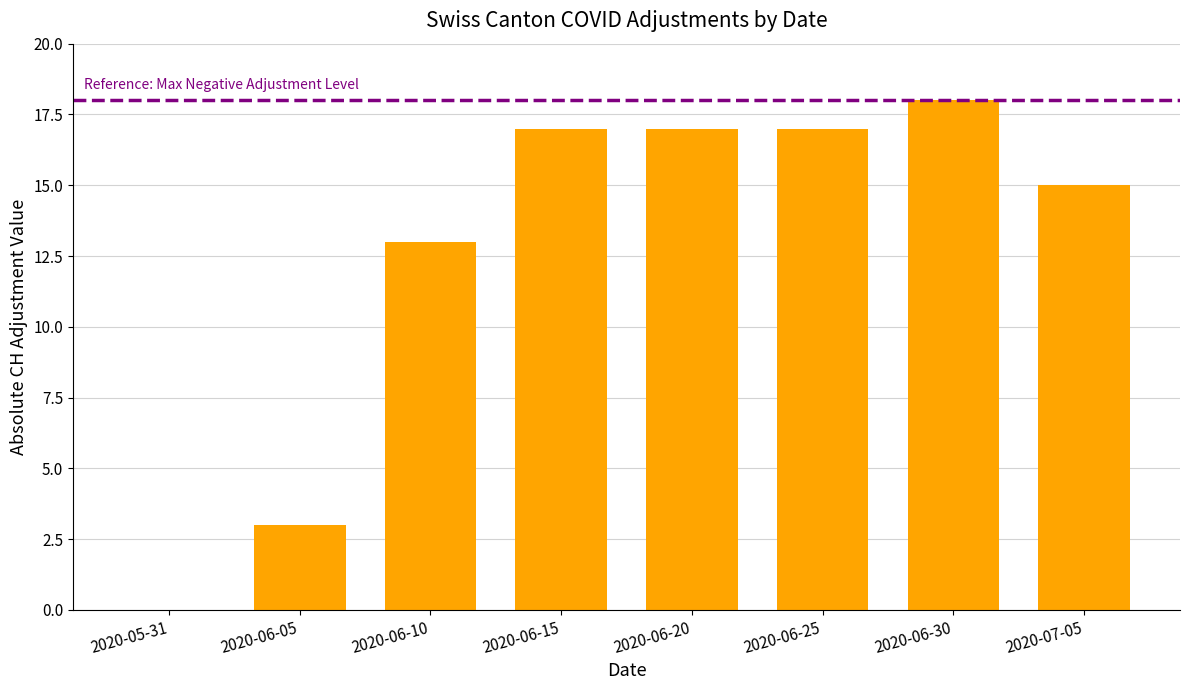

Count the number of data series in this chart.

1